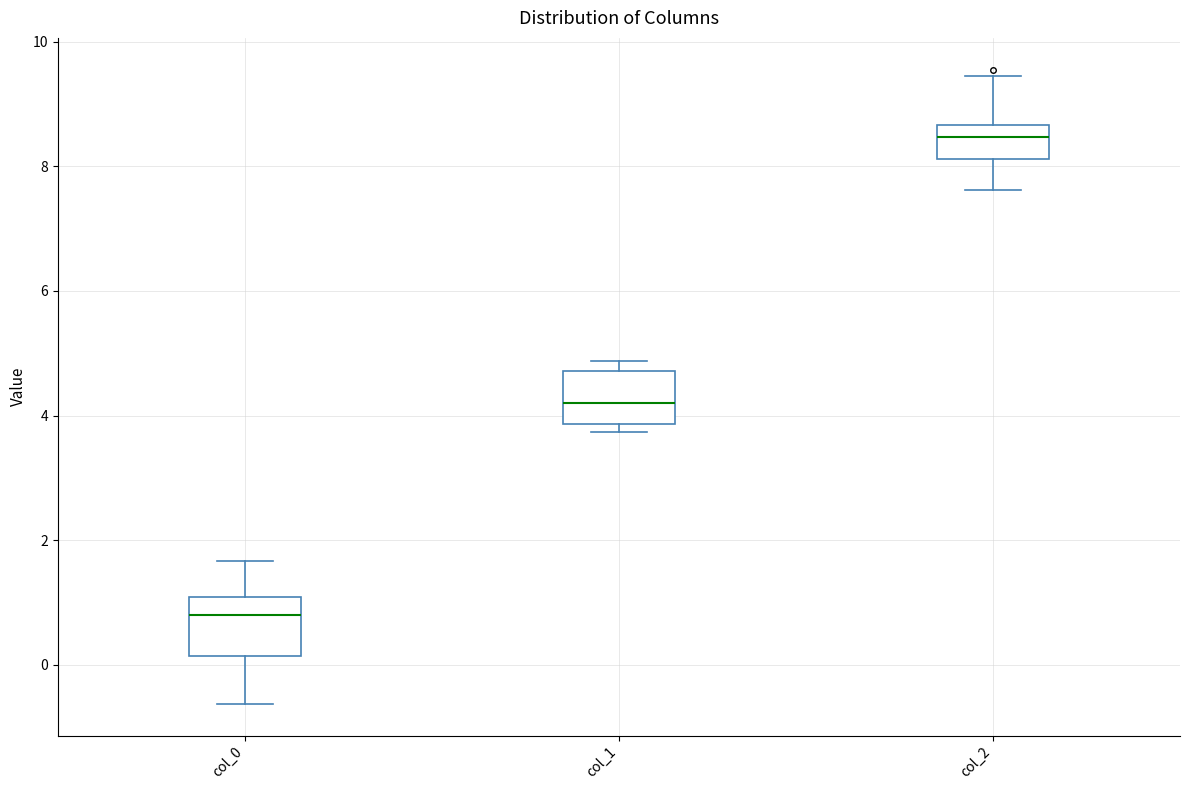

Reading left to right, read every box against the y-axis: the position of its median line, the range the box covers, and the ends of its whiskers. The values are not printed on the chart, so give them approximately, as read against the axis.

col_0: median 0.8, box 0.2 to 1.0, whiskers -0.6 to 1.6
col_1: median 4.2, box 3.8 to 4.8, whiskers 3.8 (just below the box's lower edge) to 4.8 (just above the box's upper edge)
col_2: median 8.4, box 8.2 to 8.6, whiskers 7.6 to 9.4